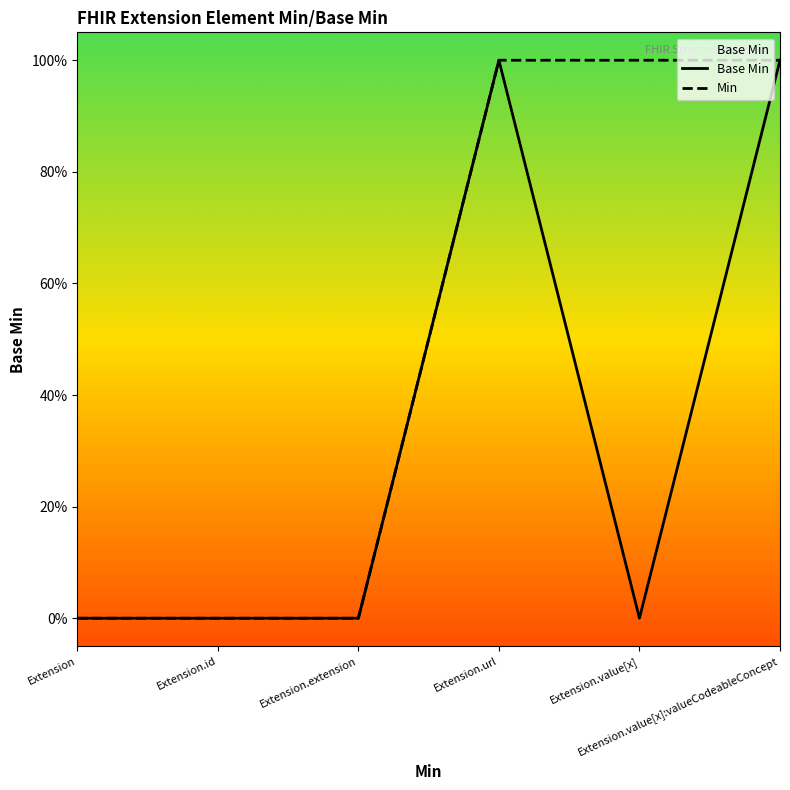

Reading left to right, list all the values displayed in this chart.

Base Min: Extension=0	Extension.id=0	Extension.extension=0	Extension.url=1	Extension.value[x]=0	Extension.value[x]:valueCodeableConcept=1
Min: Extension=0	Extension.id=0	Extension.extension=0	Extension.url=1	Extension.value[x]=1	Extension.value[x]:valueCodeableConcept=1